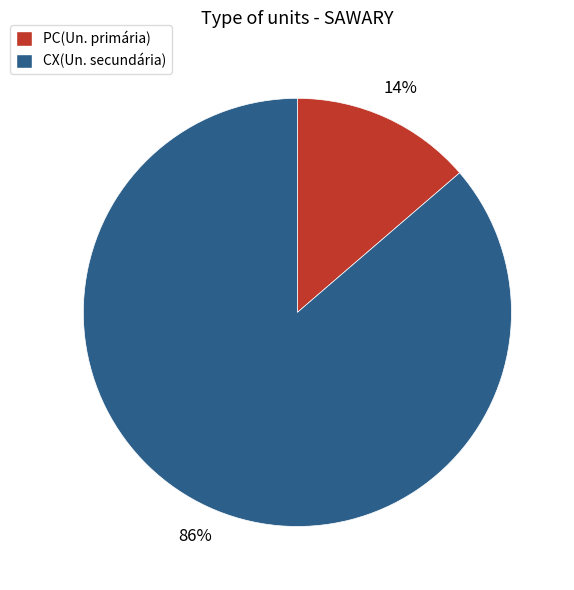

Rank the categories by value from highest to lowest.

CX(Un. secundária), PC(Un. primária)